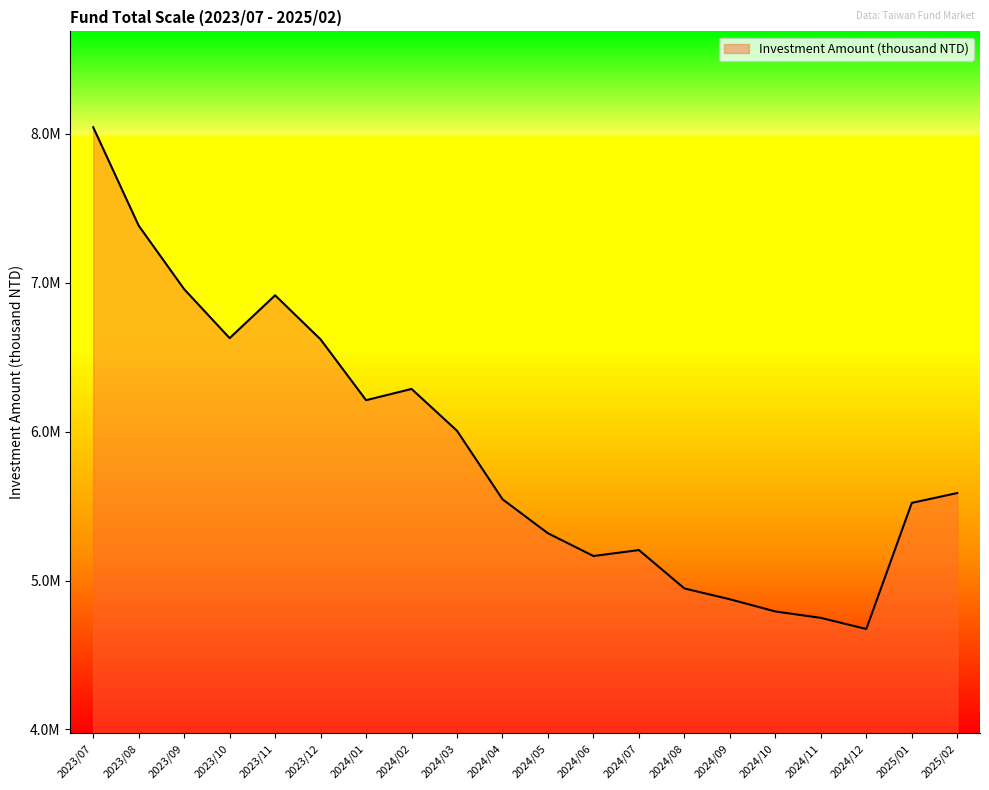

True or false: the data has more than 1 interior local peaks.

True